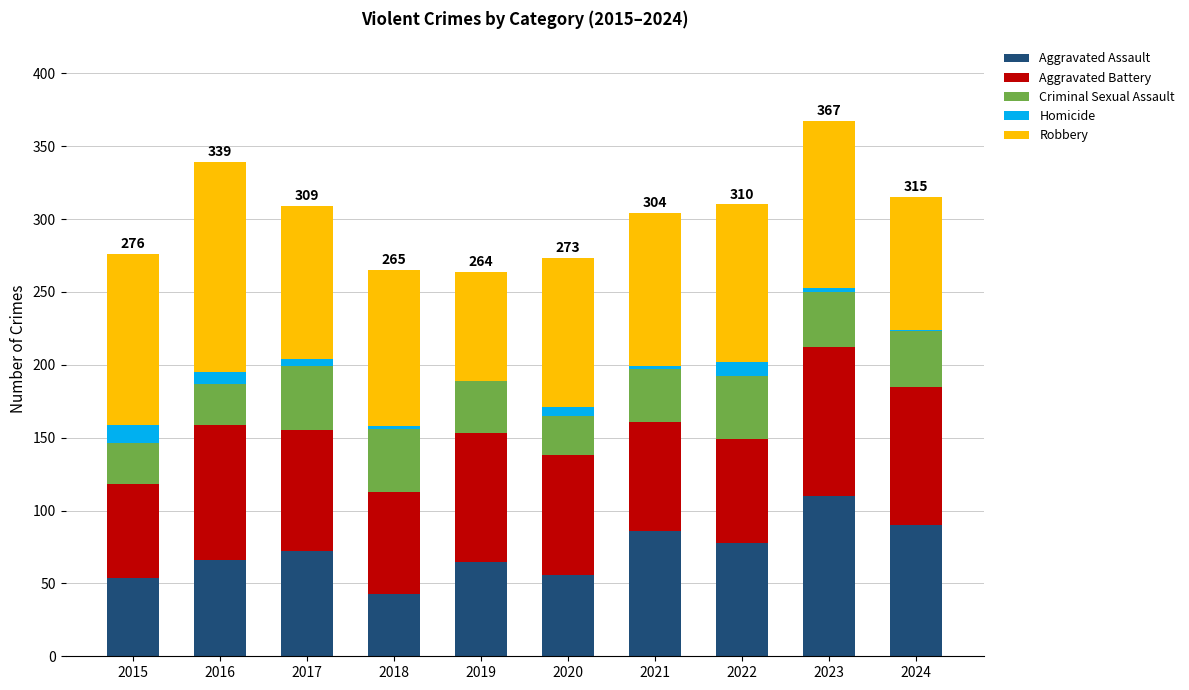

The value of Aggravated Assault at 2019 is 40. True or false?

False